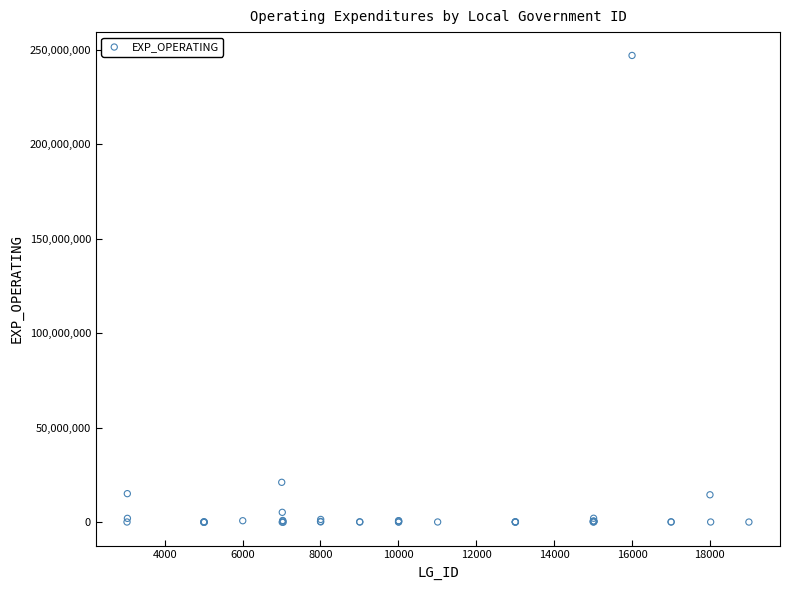

What Y value in the scatter plot is closest to 123492470?

21144400.0